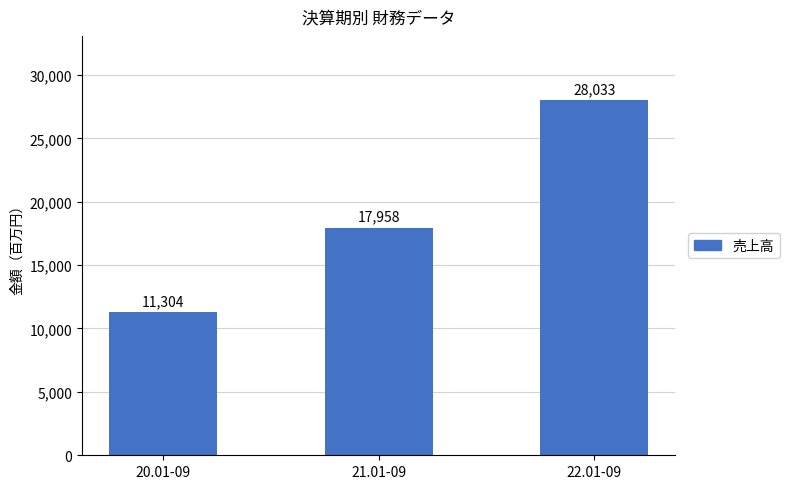

Is it true that the value at 20.01-09 is 11304?

True